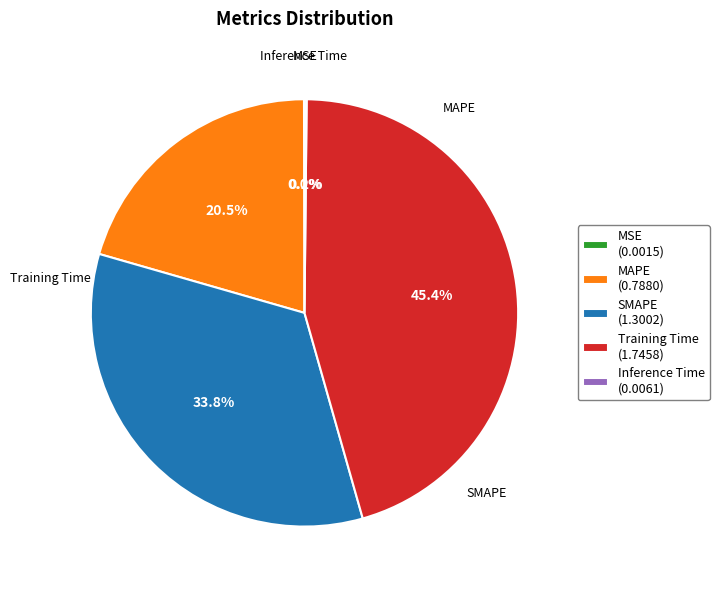

What percentage is NOT represented by SMAPE (1.3002)?

66.2%